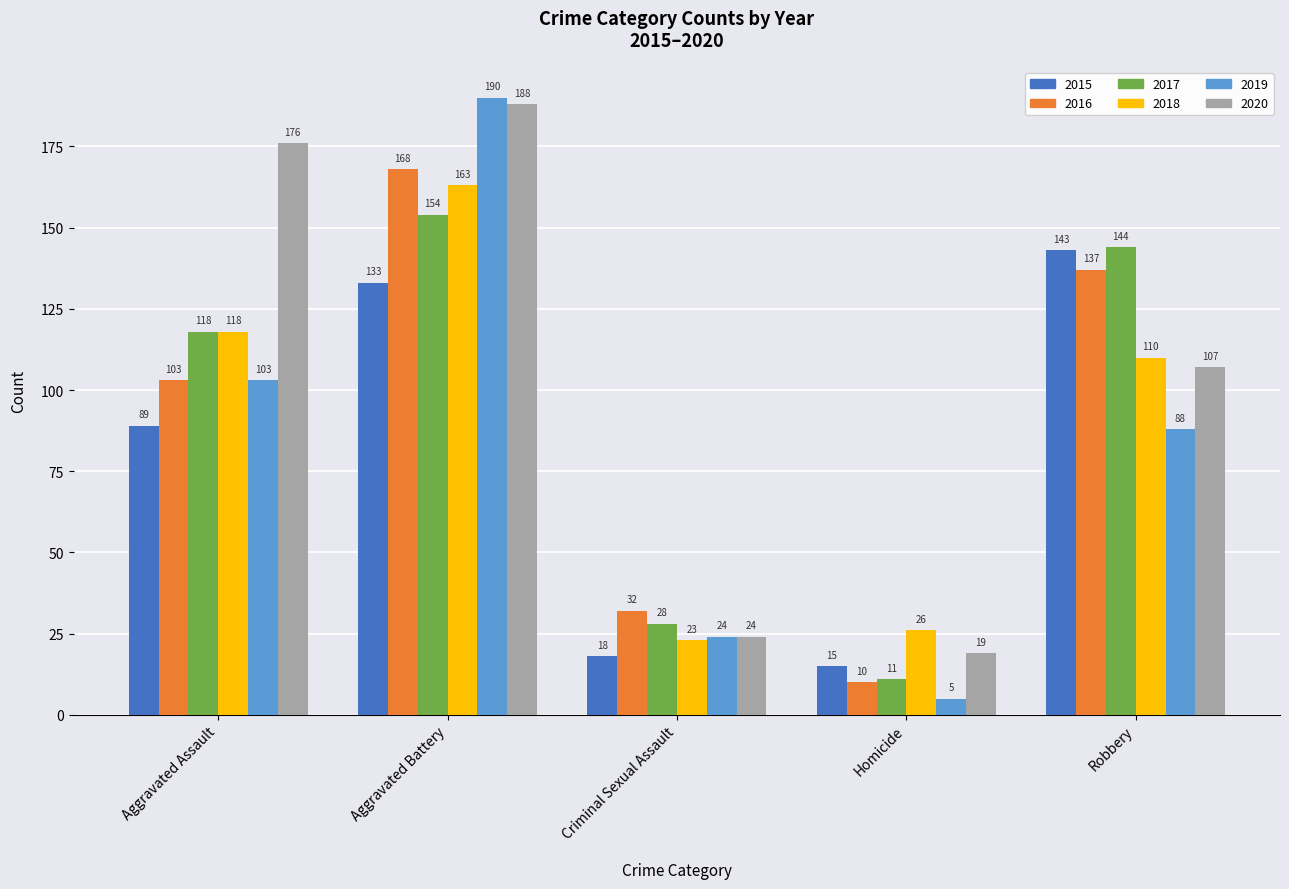

What position from the left is Robbery?

5